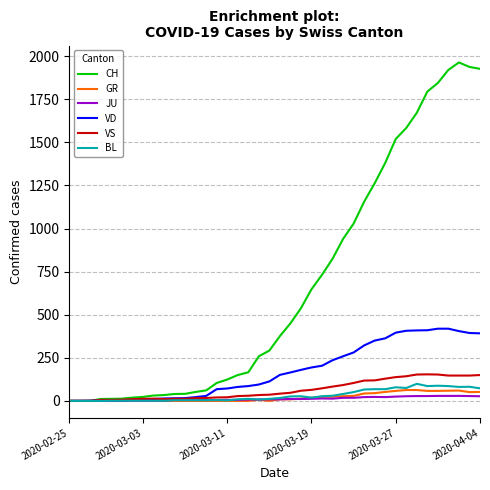

Which series has the widest spread of values?

CH